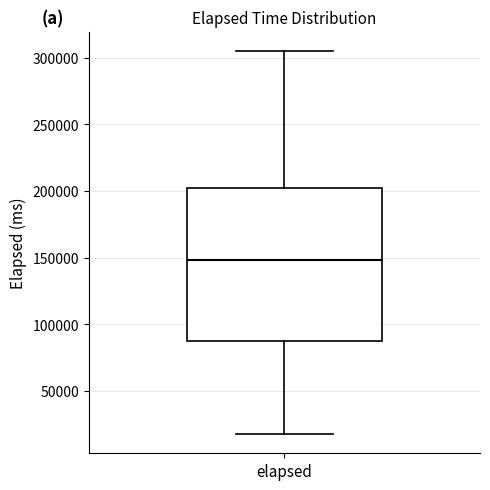

Read this box plot against the y-axis: the position of the median line, the range covered by the box, and the ends of both whiskers. The values are not printed on the chart, so give them approximately, as read against the axis.

median 150000, box 85000 to 200000, whiskers 20000 to 305000